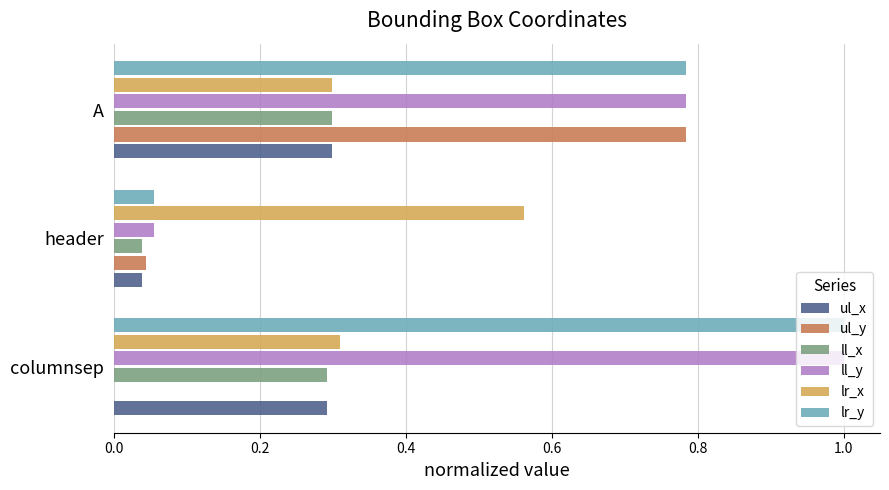

Is it true that ul_y equals -0.5 at columnsep?

False